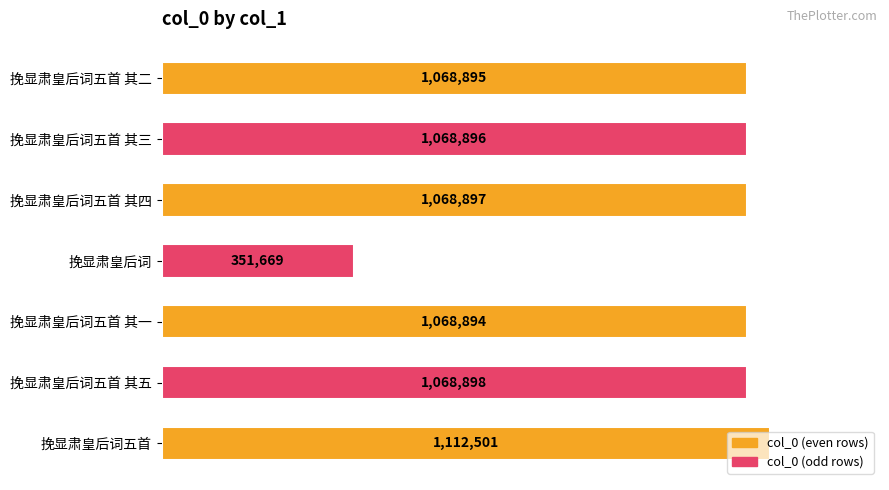

Rank the categories by value from lowest to highest.

挽显肃皇后词, 挽显肃皇后词五首 其一, 挽显肃皇后词五首 其二, 挽显肃皇后词五首 其三, 挽显肃皇后词五首 其四, 挽显肃皇后词五首 其五, 挽显肃皇后词五首